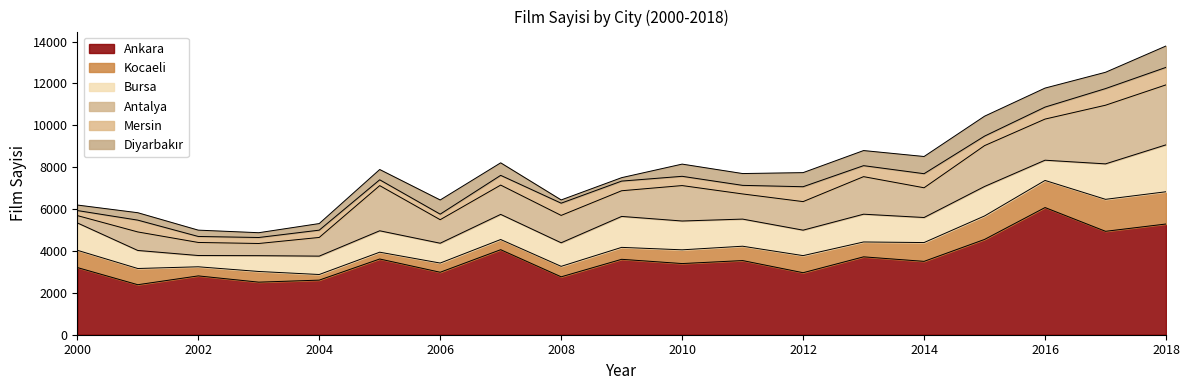

Does the chart display data point markers on the line(s)?

No